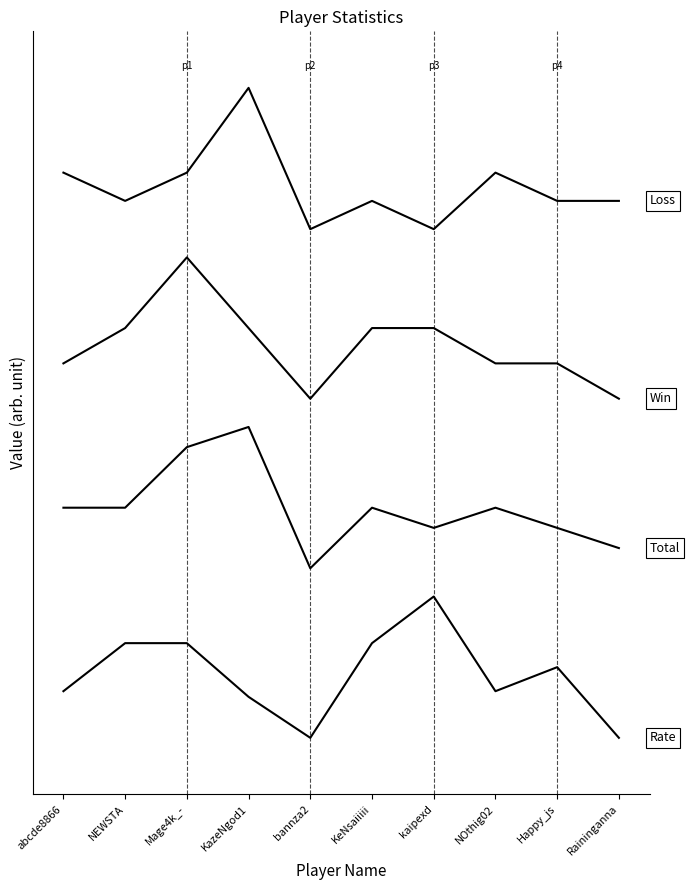

Is this an area chart (filled region under the line)?

No